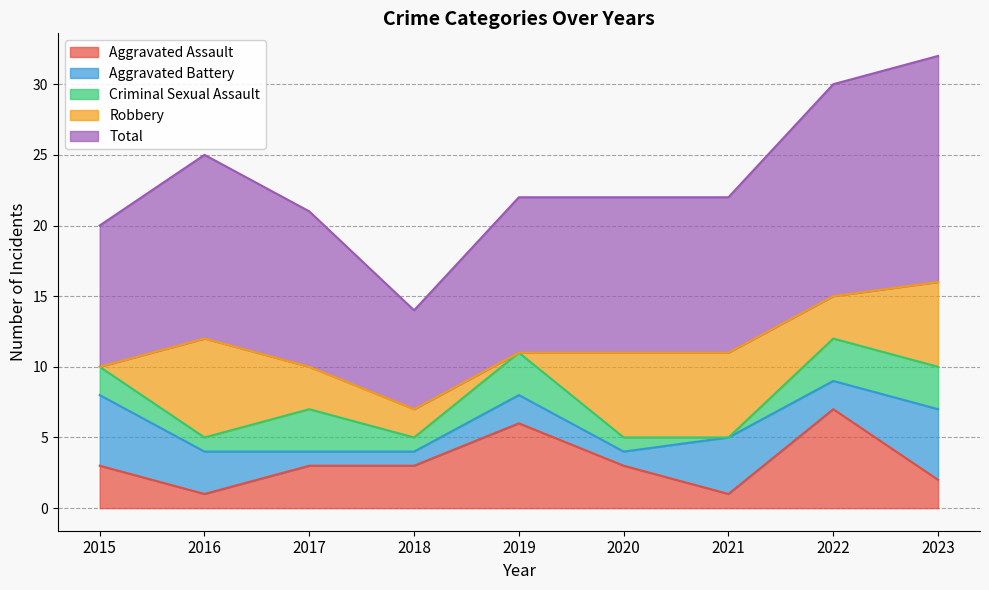

Is the value of Total at 2018 greater than the value of Criminal Sexual Assault at 2021?

Yes